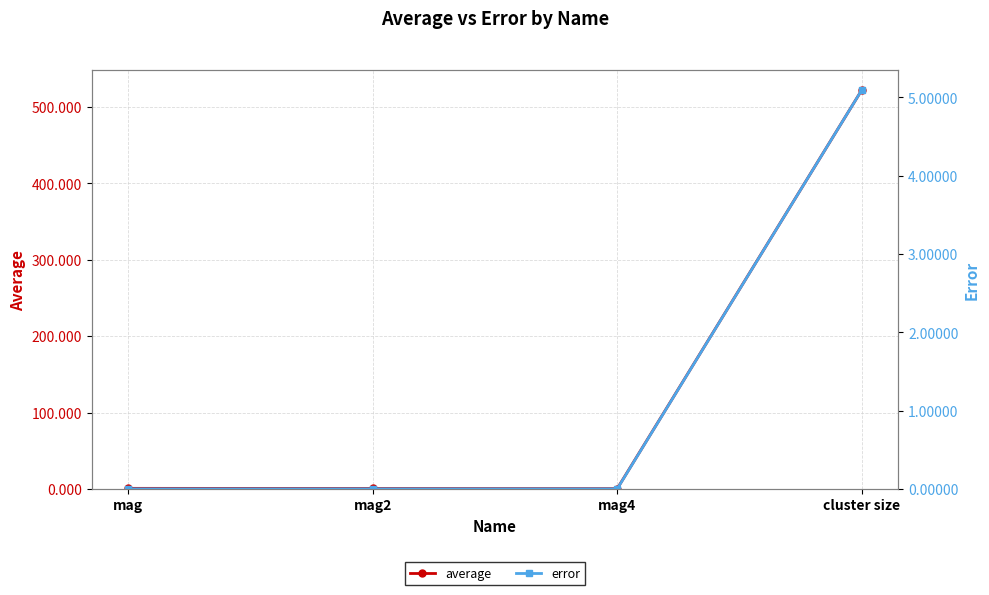

What is the difference between the maximum and minimum values in the error series?

5.1